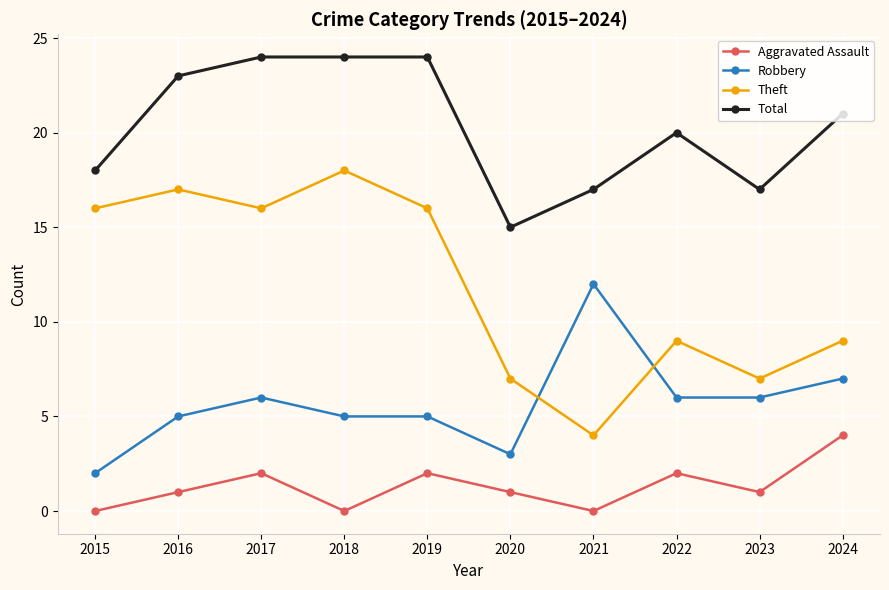

At how many categories does at least one series exceed 4?

10